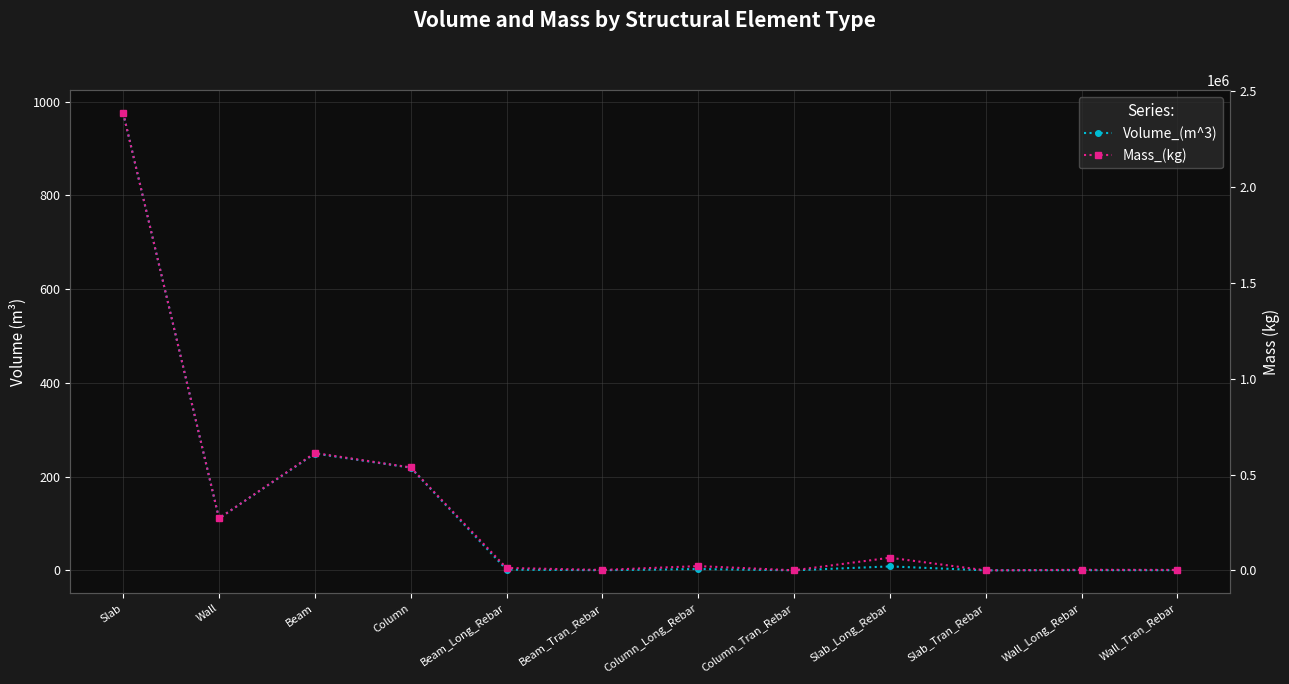

At which category is the sum across all series the highest?

Slab